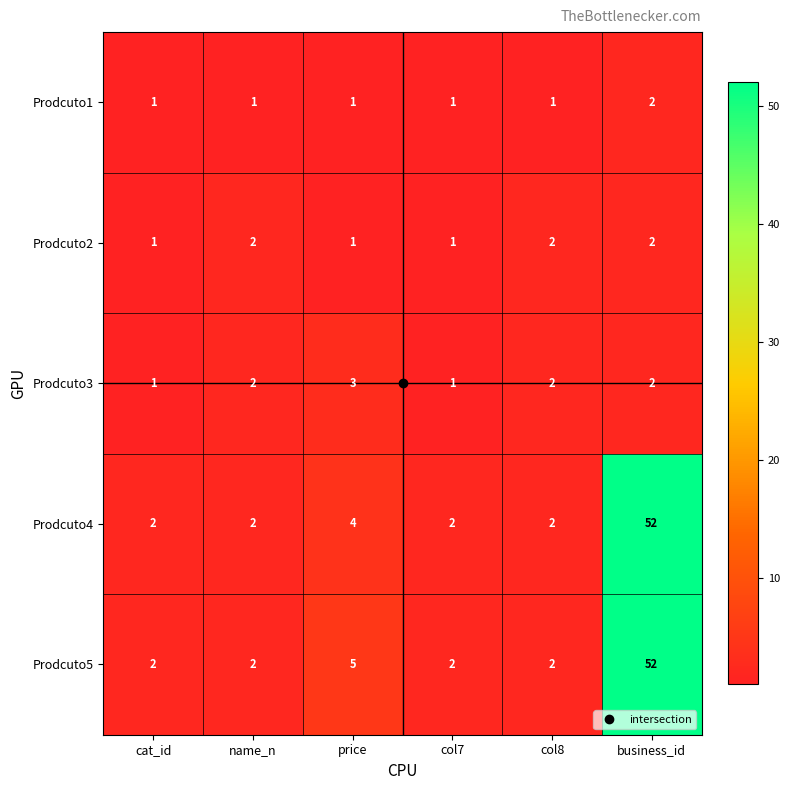

What is the maximum value for Prodcuto4?

52